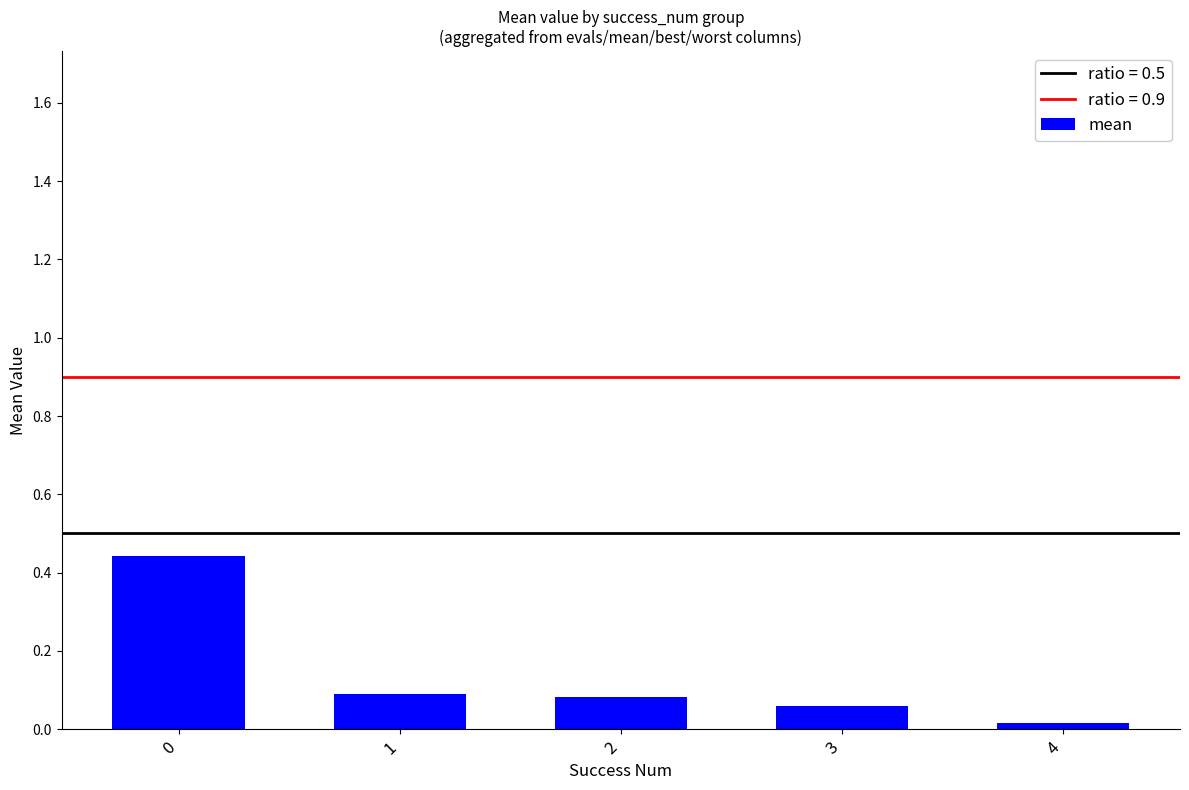

What is the change in value from 0 to 3?

-0.4